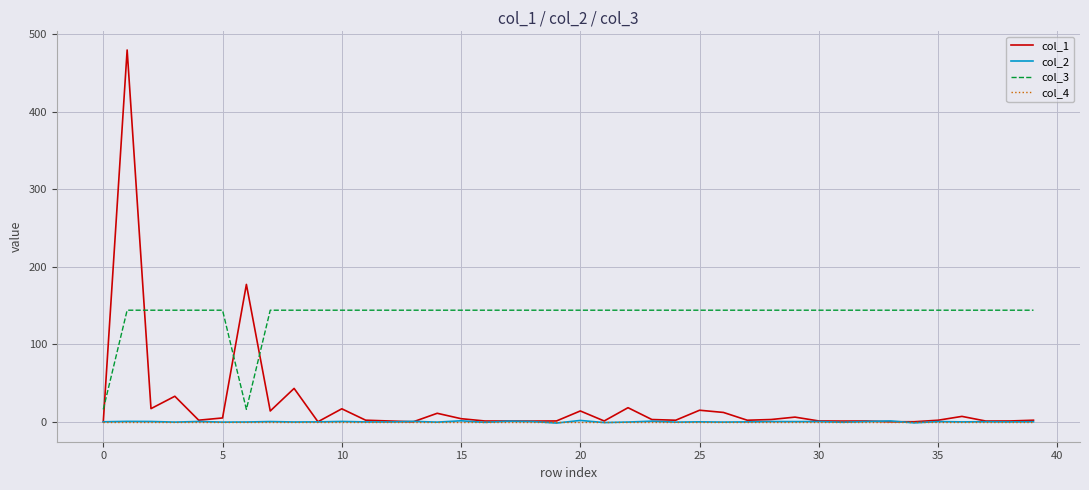

Which series has the largest range (max minus min)?

col_1